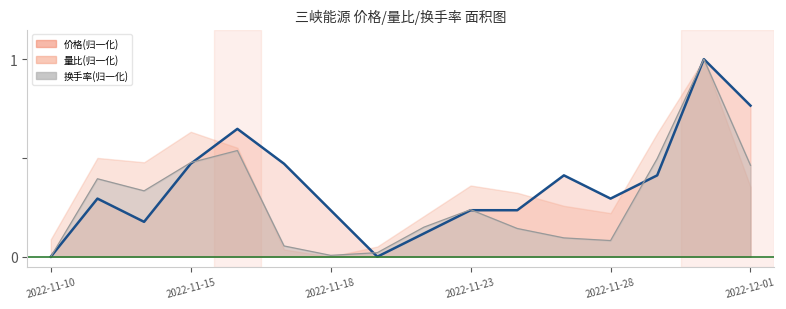

What is the difference between the second highest and minimum values in the 价格 series?

0.8